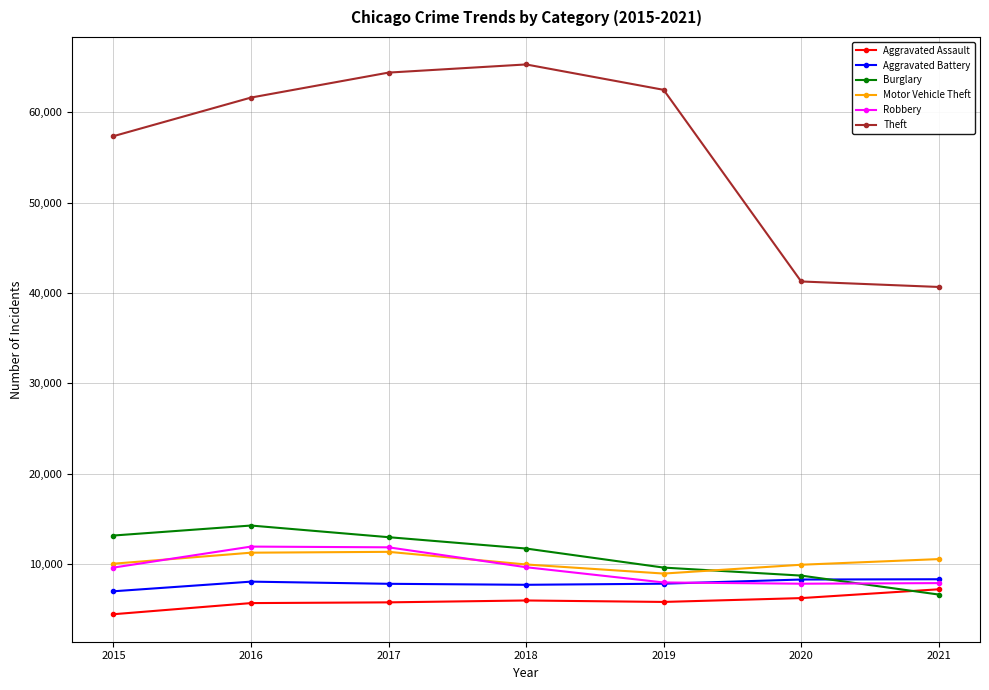

At which category does the chart reach its minimum across all series?

2015